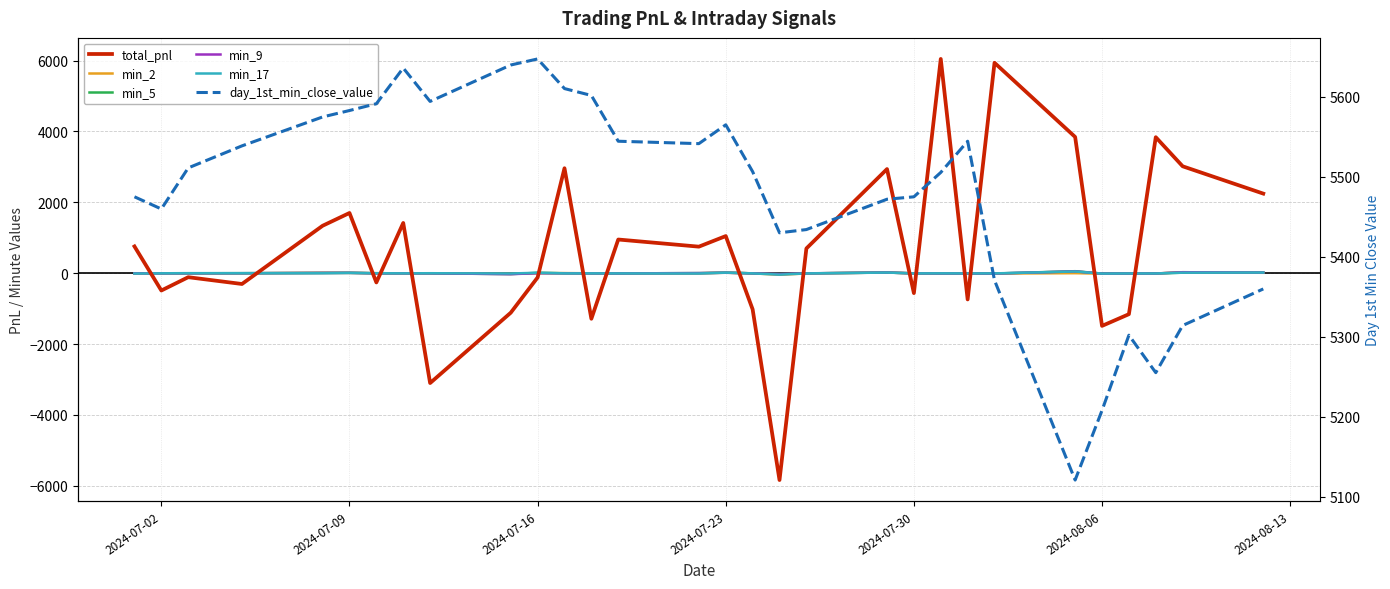

What is the sum of all min_9 values?

1.2